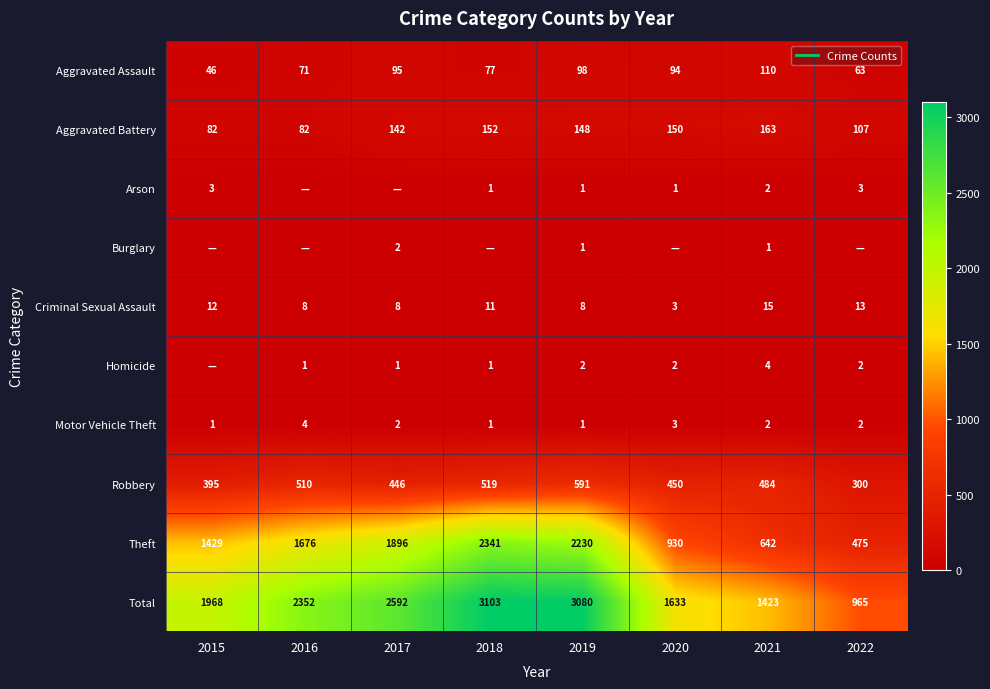

What is the total value across all series at 2021?

2846